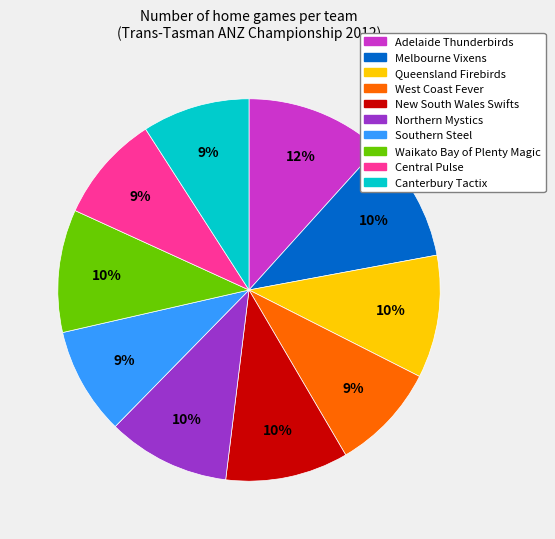

Is it true that West Coast Fever is 1% of the pie?

False